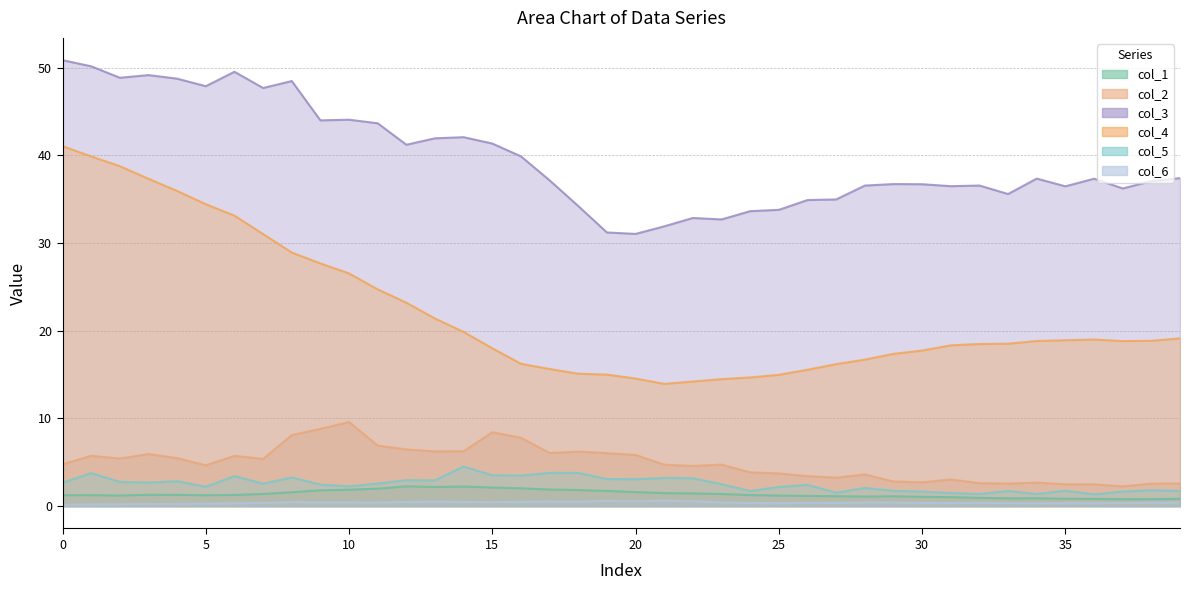

Is the value of col_1 at 14 greater than the value of col_6 at 21?

Yes